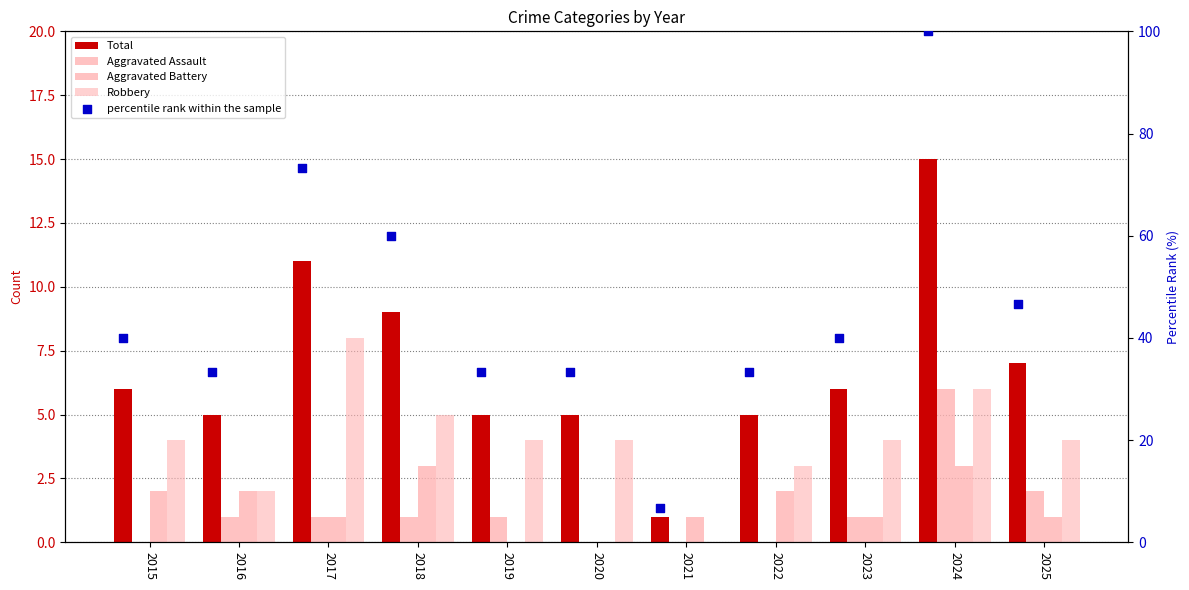

Which series contains the lowest Y value?

Aggravated Assault